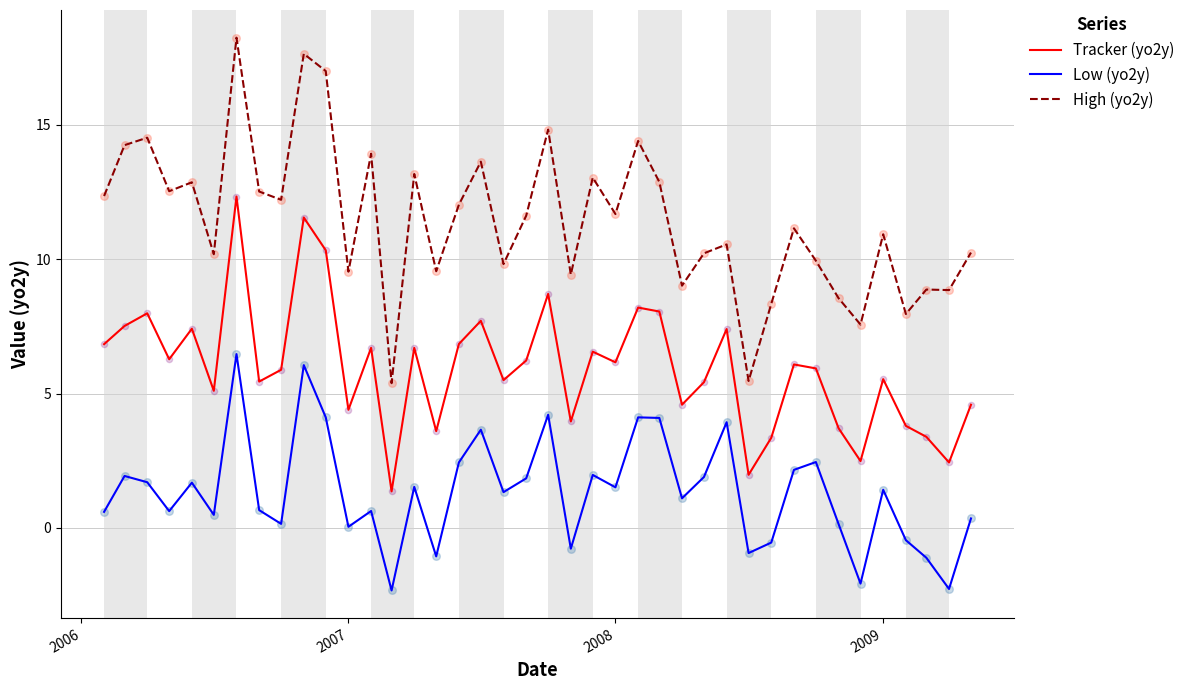

Which series has the widest spread of values?

High (yo2y)